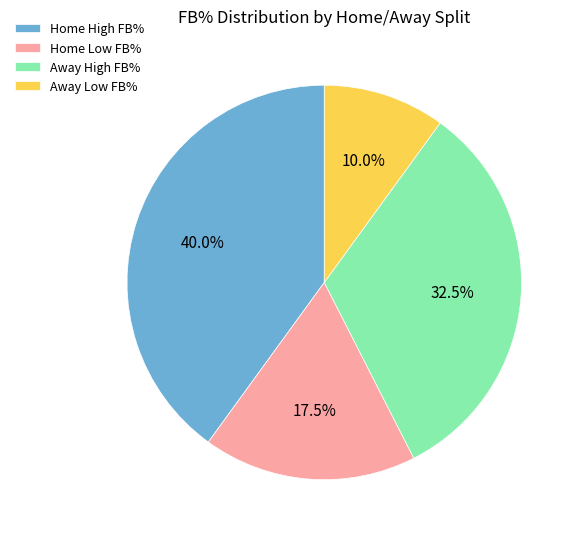

Rank the categories by value from lowest to highest.

Away Low FB%, Home Low FB%, Away High FB%, Home High FB%